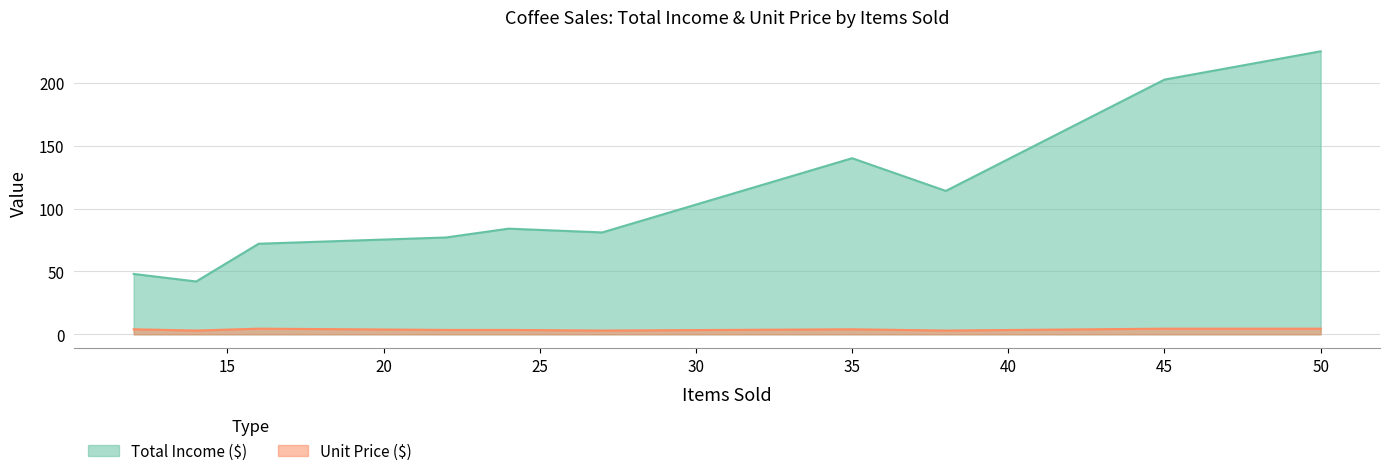

How many lines are shown in the chart?

2